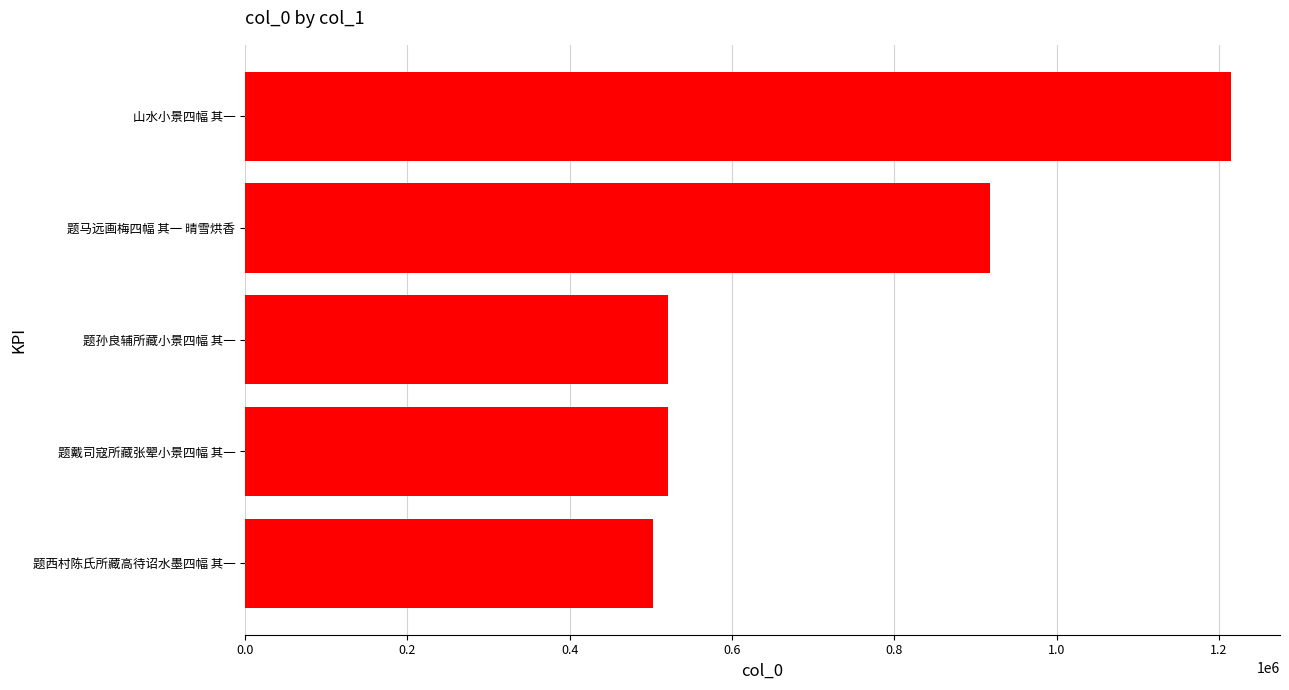

What is the average value?

735585